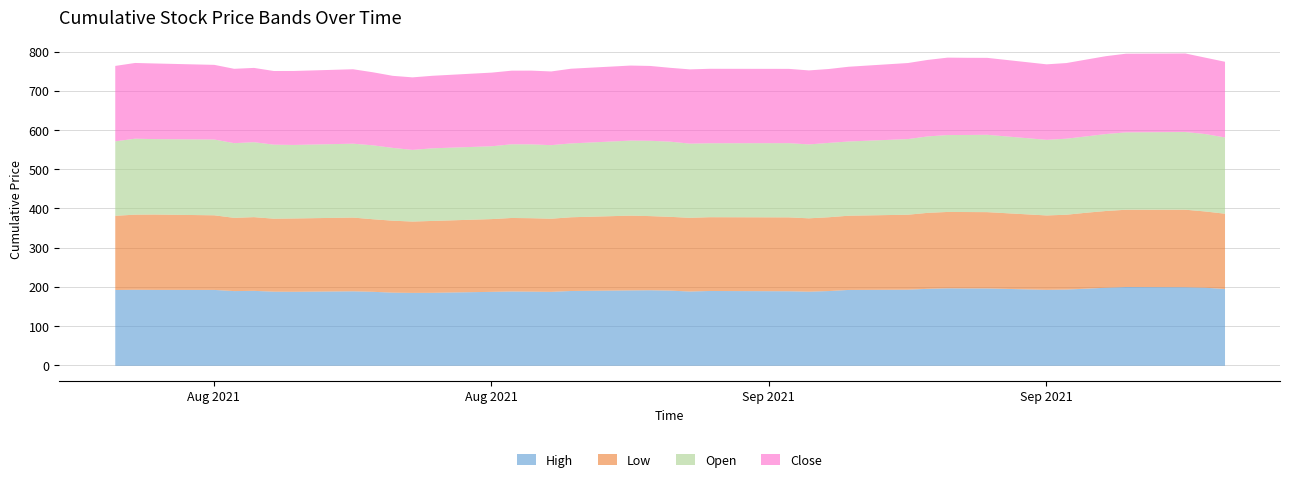

True or false: Low has more than 1 interior local peaks.

True